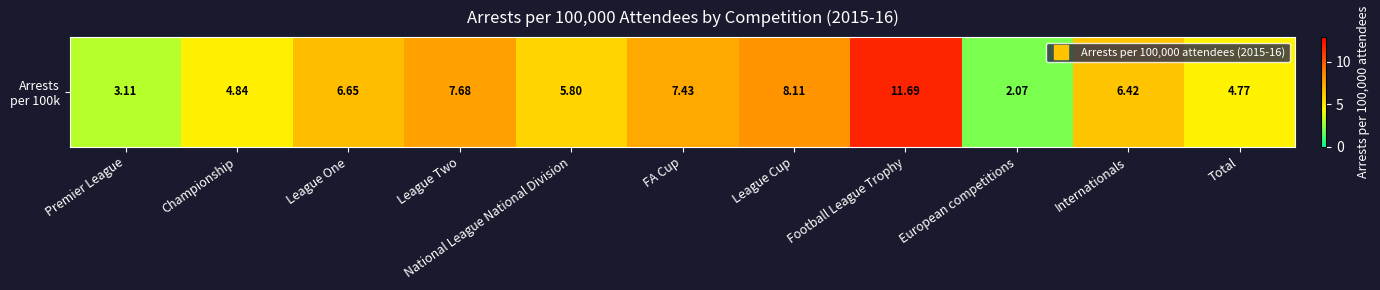

List the labels in order of value, smallest first.

European competitions, Premier League, Total, Championship, National League National Division, Internationals, League One, FA Cup, League Two, League Cup, Football League Trophy